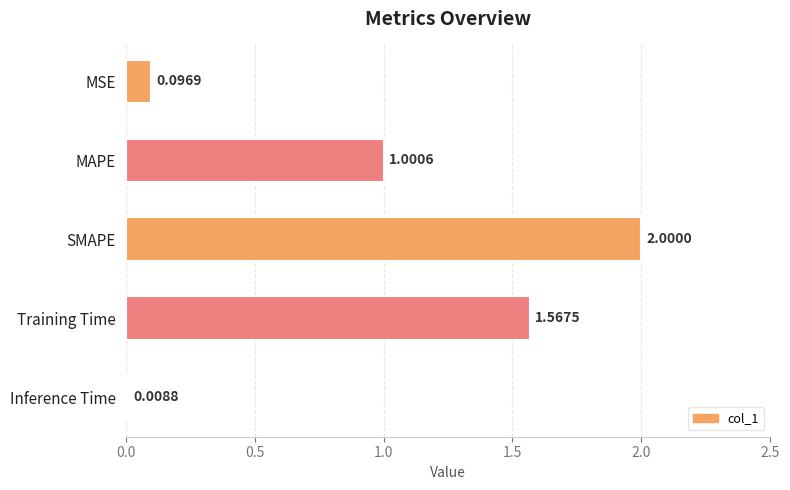

Where is the data nearest to the value 1?

MAPE